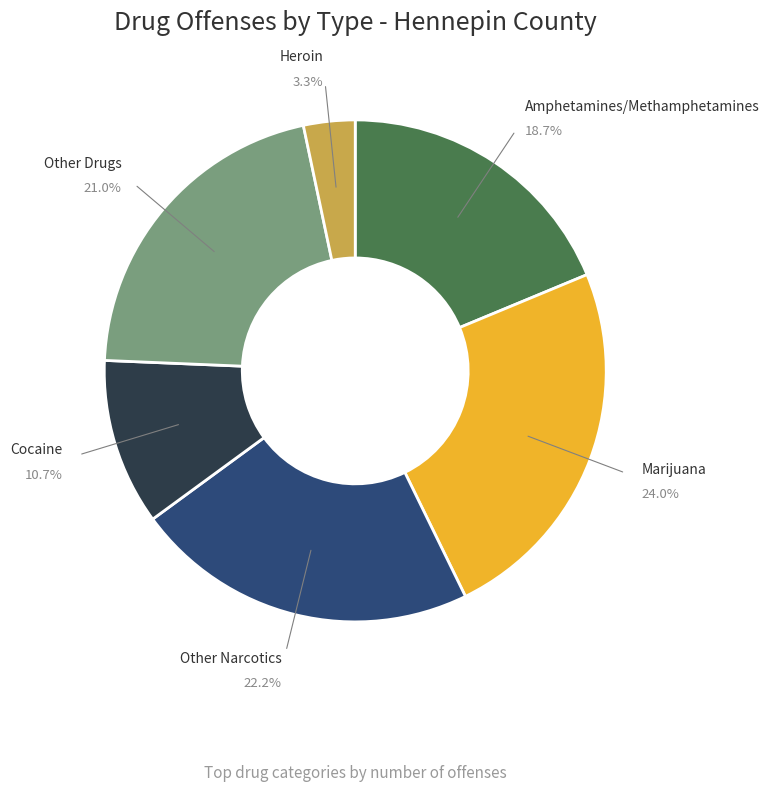

How many segments does this pie chart have?

6